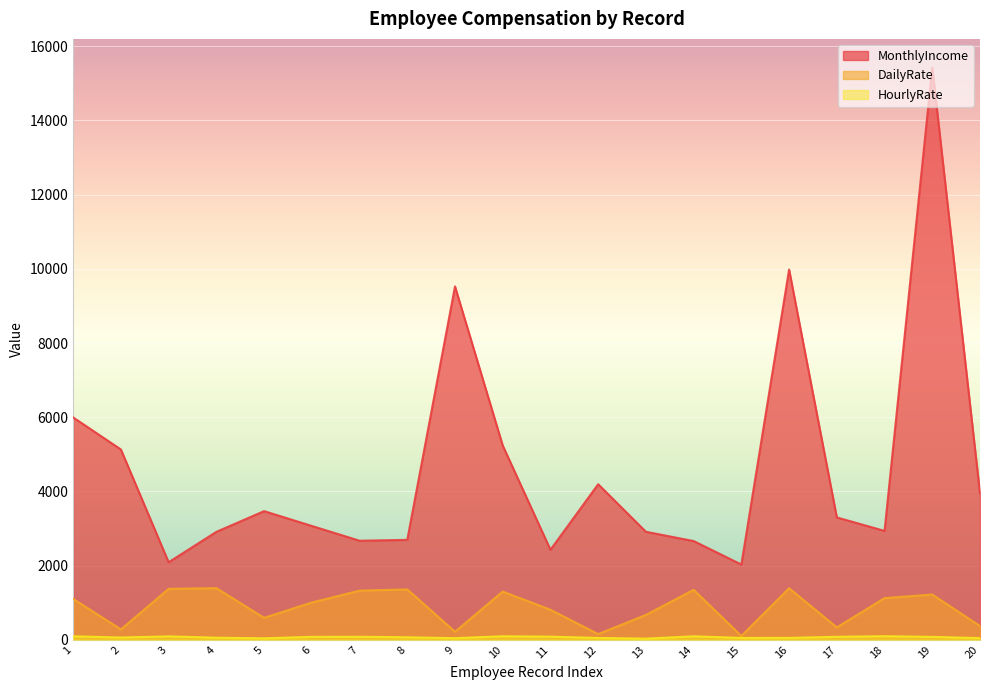

Is it true that DailyRate equals 549 at 20?

False